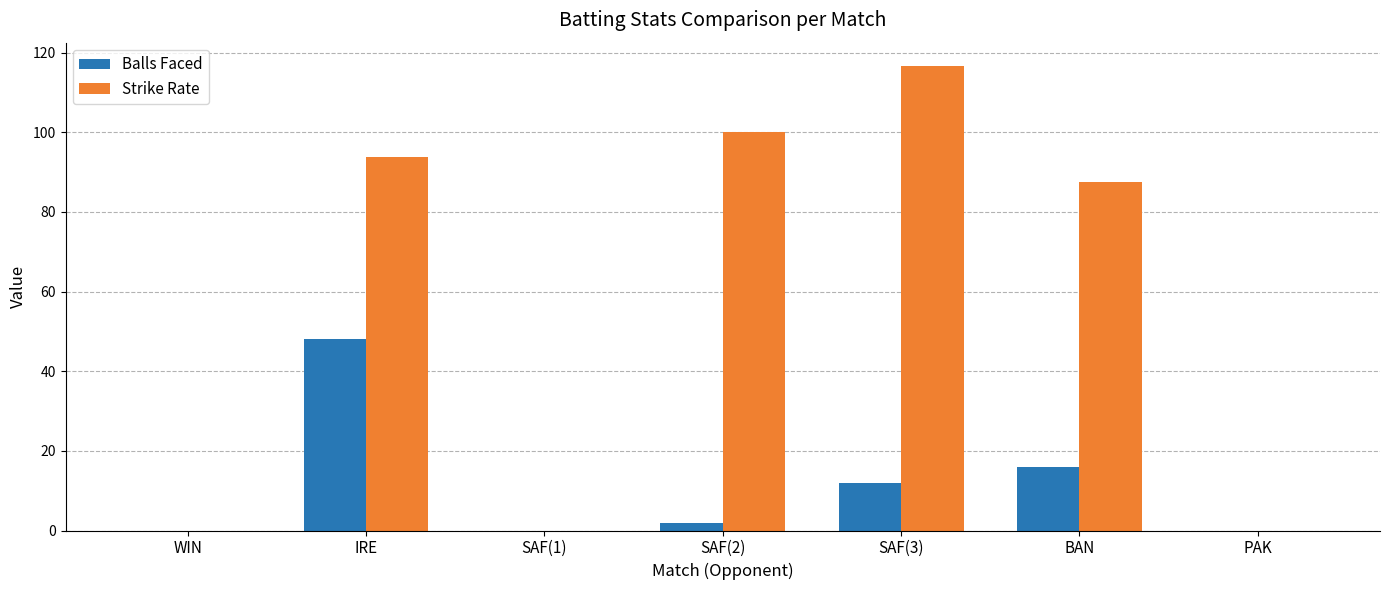

What is the sum of all Strike Rate values?

397.9